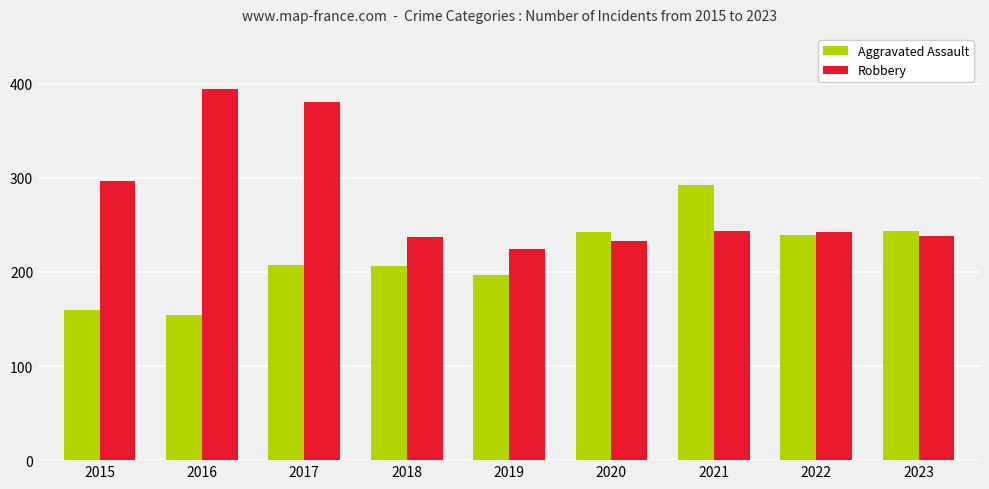

How many data points does each series have?

9